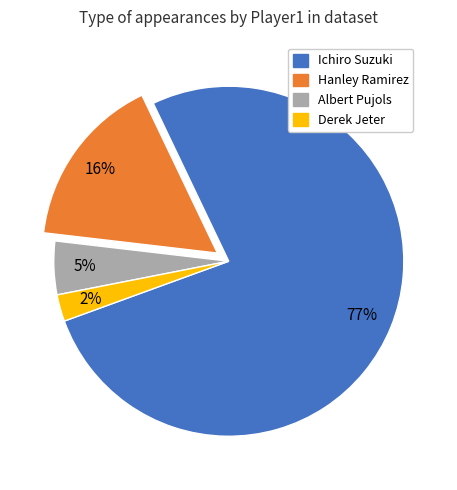

Count the number of slices in the pie.

4